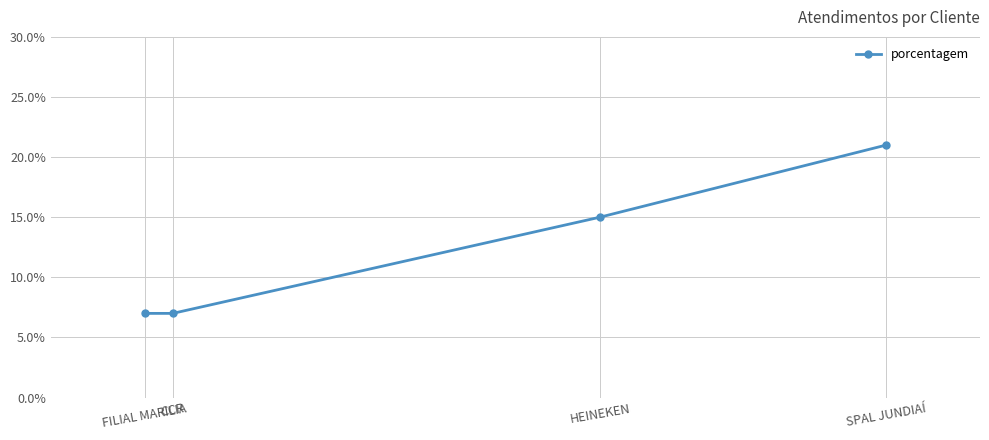

What is the average value?

12